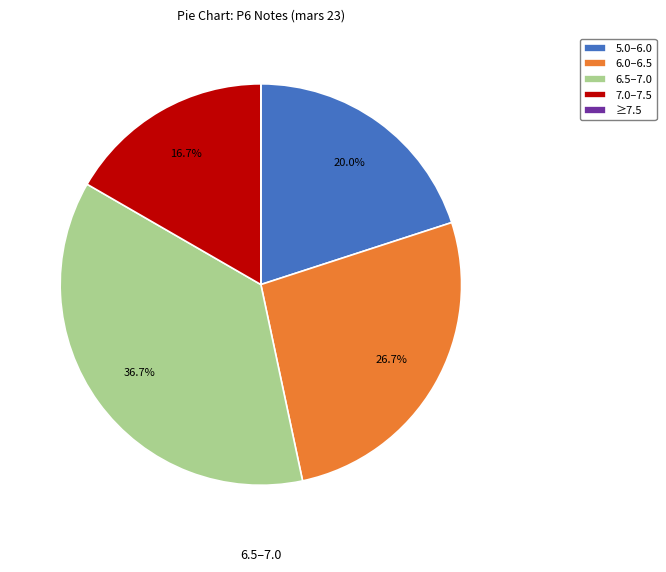

Do 7.0–7.5 and 6.5–7.0 together represent more than half of the pie?

Yes